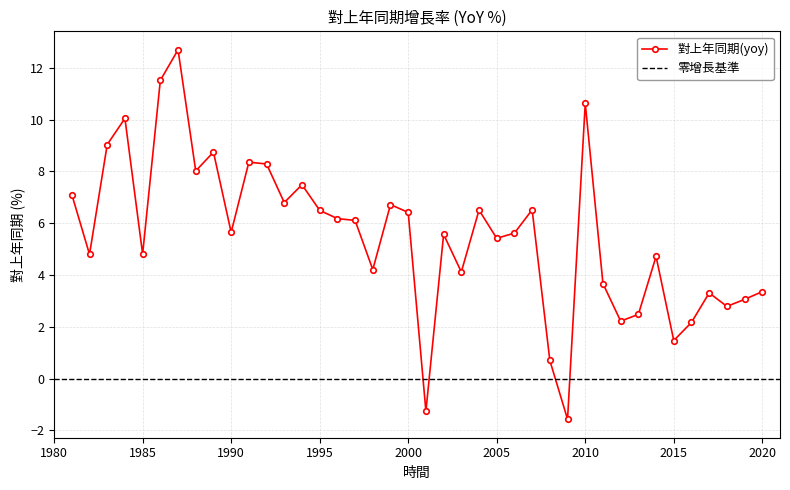

How many categories are shown in the chart?

40